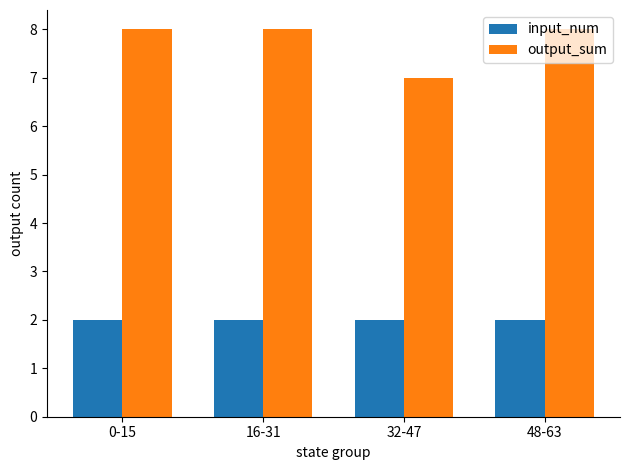

Reading left to right, extract all data points from this chart.

input_num: 0-15=2	16-31=2	32-47=2	48-63=2
output_sum: 0-15=8	16-31=8	32-47=7	48-63=8